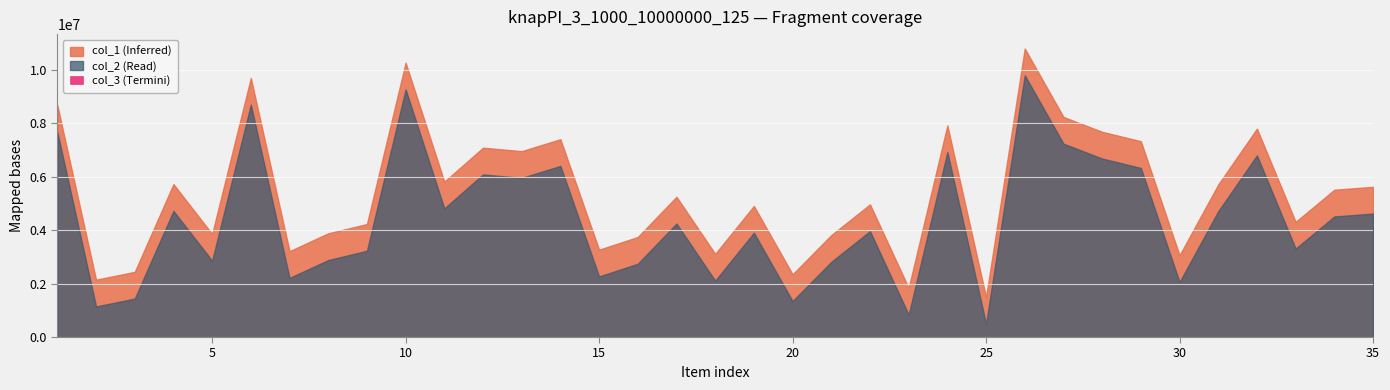

True or false: col_2 and col_3 cross at least once.

False